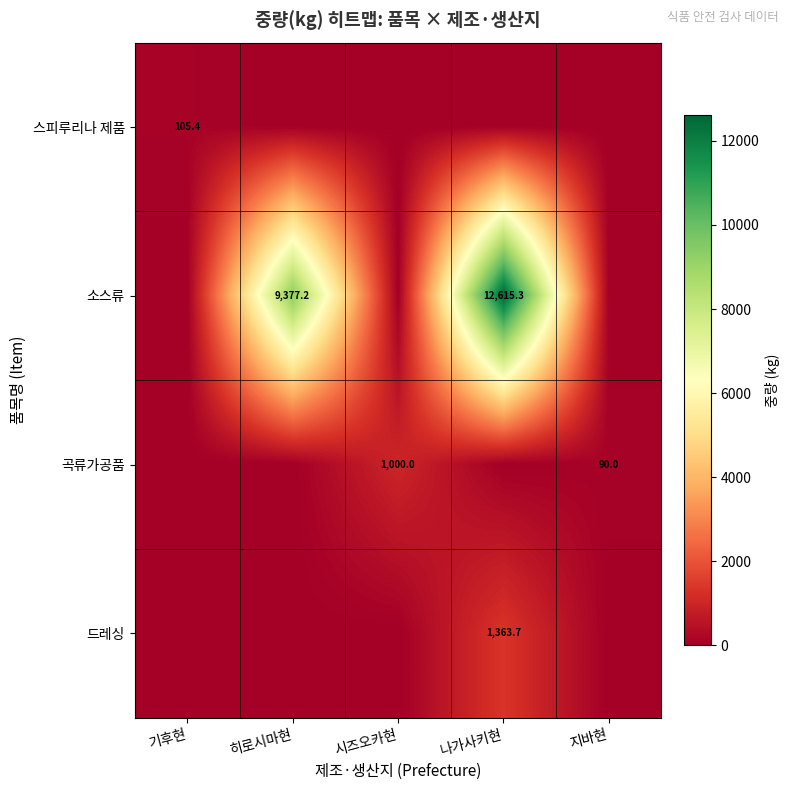

Is it true that 소스류 equals 12615.3 at 나가사키현?

True